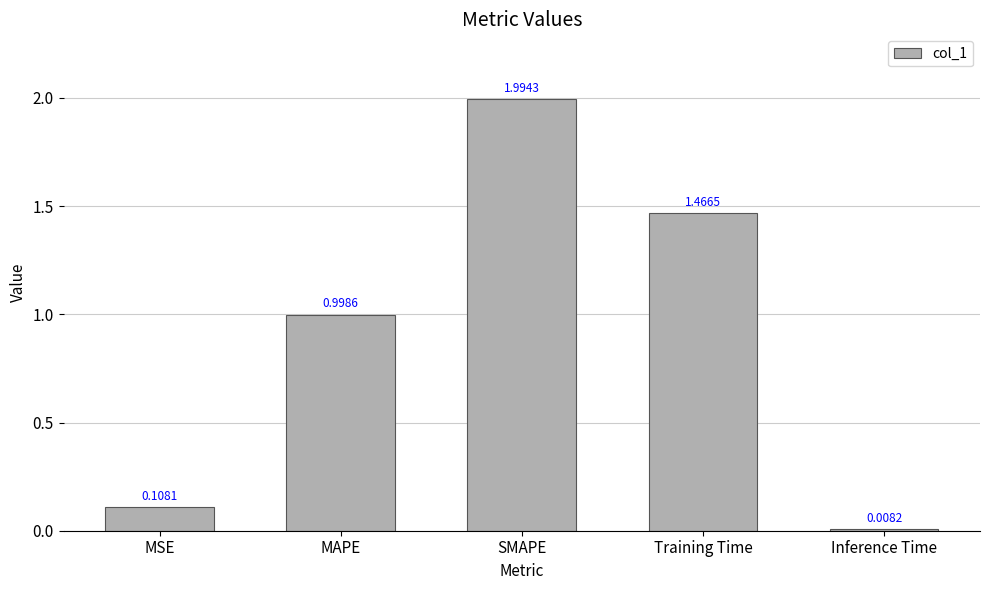

Between Inference Time and Training Time, which is larger?

Training Time